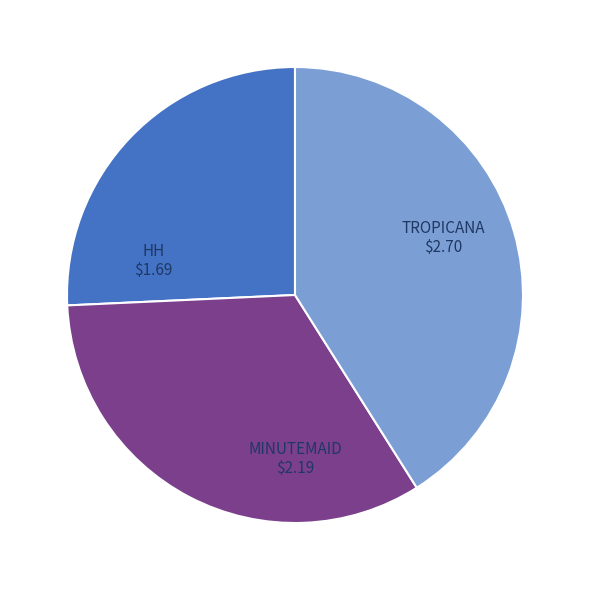

Which category has the biggest portion of the pie?

TROPICANA